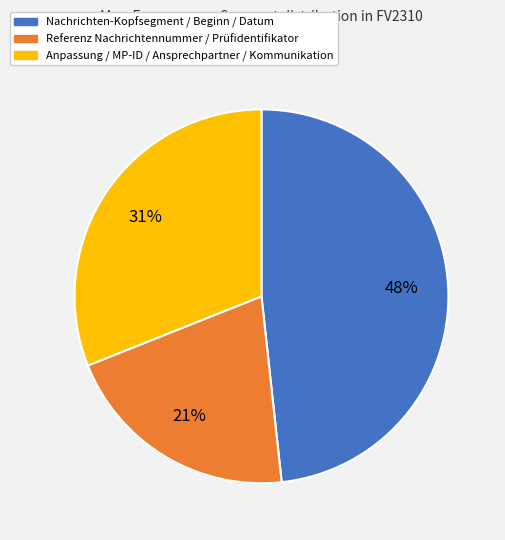

To the nearest percent, what is the average slice percentage?

33%